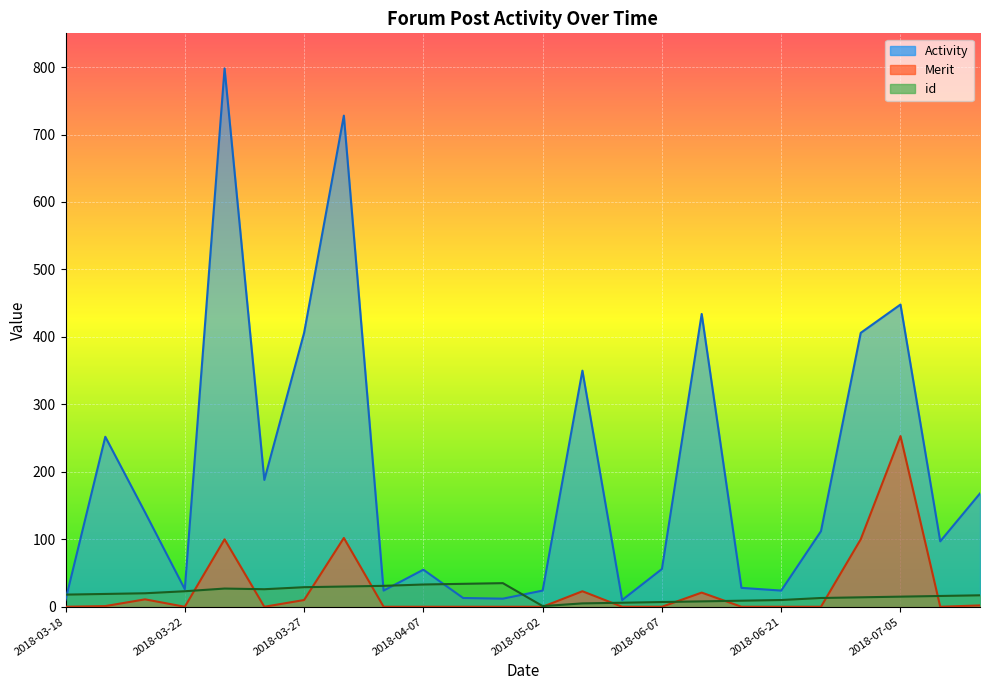

True or false: Merit and Activity cross at least once.

False